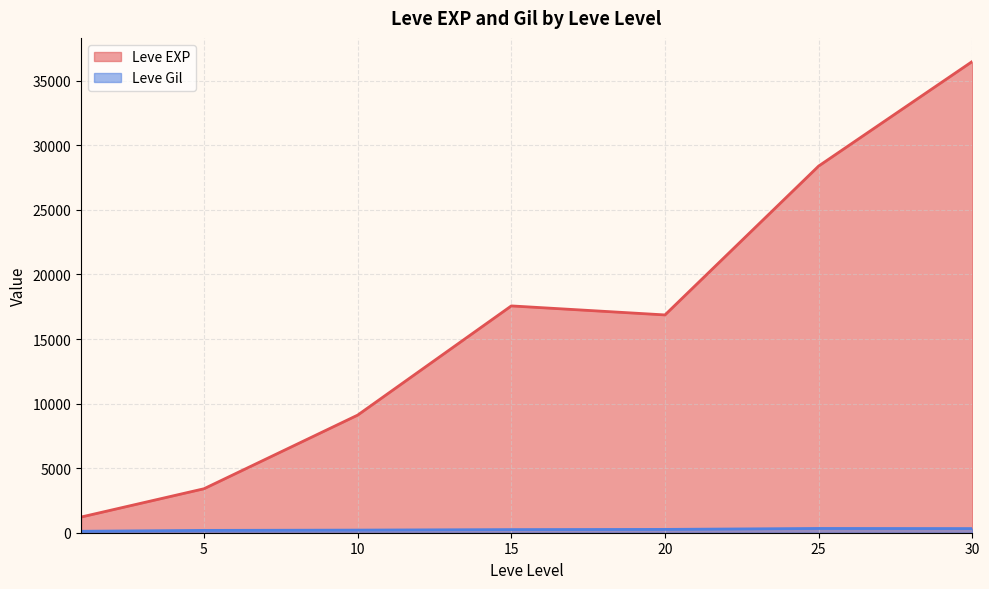

True or false: Leve Gil and Leve EXP cross at least once.

False